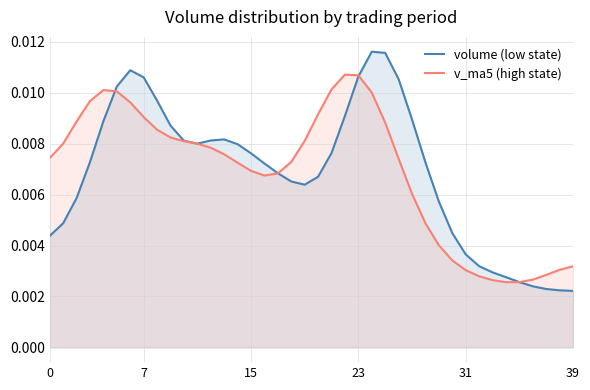

The volume (low state) series shows 0.0 at 32. True or false?

False